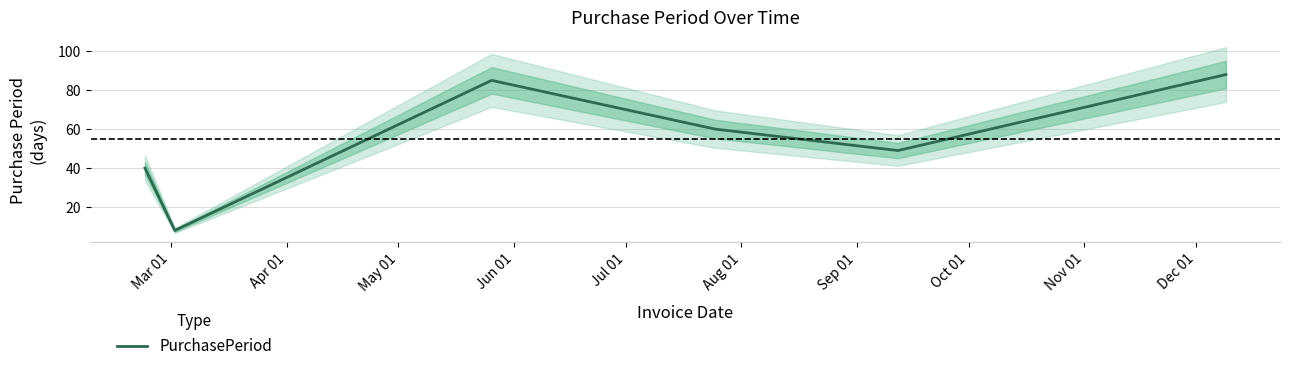

What is the lowest value of the PurchasePeriod series?

8